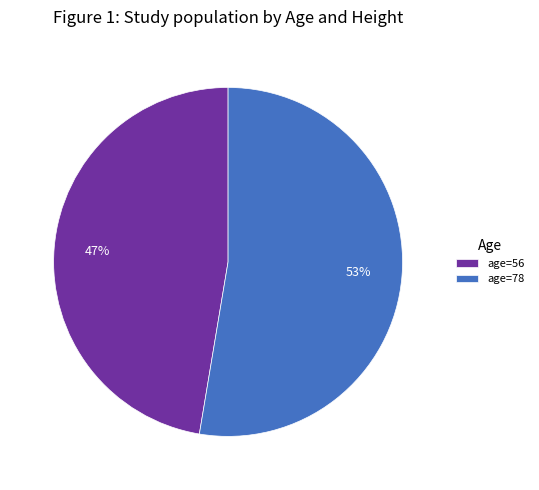

Which slice is the smallest?

age=56